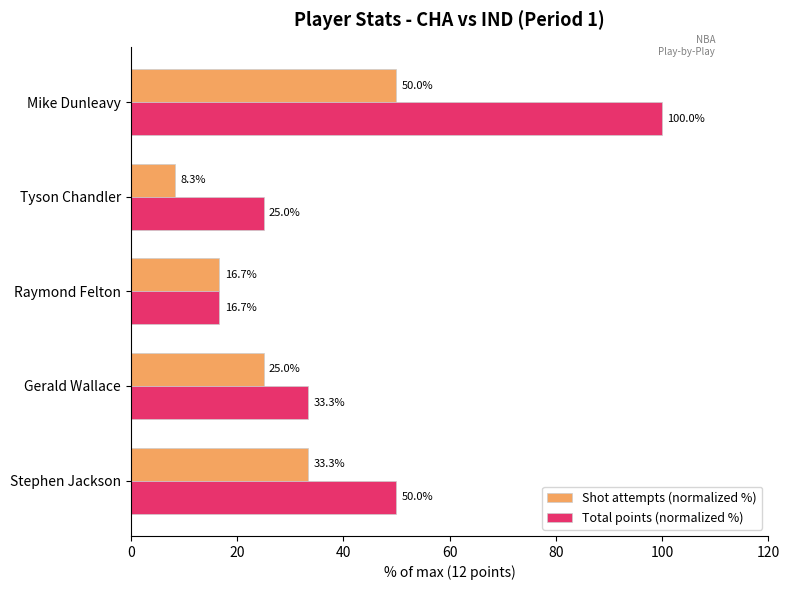

Is it true that Total points (normalized %) equals 50.0 at Stephen Jackson?

True